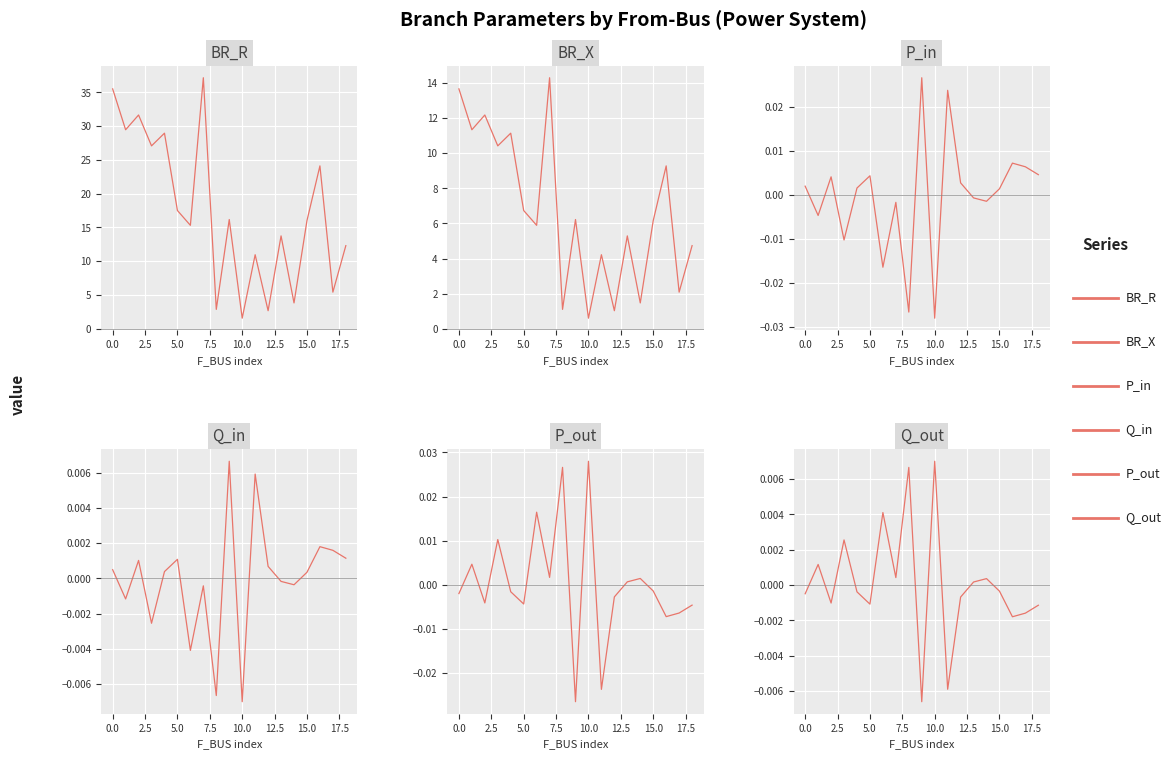

True or false: BR_R and P_out intersect in this chart.

False